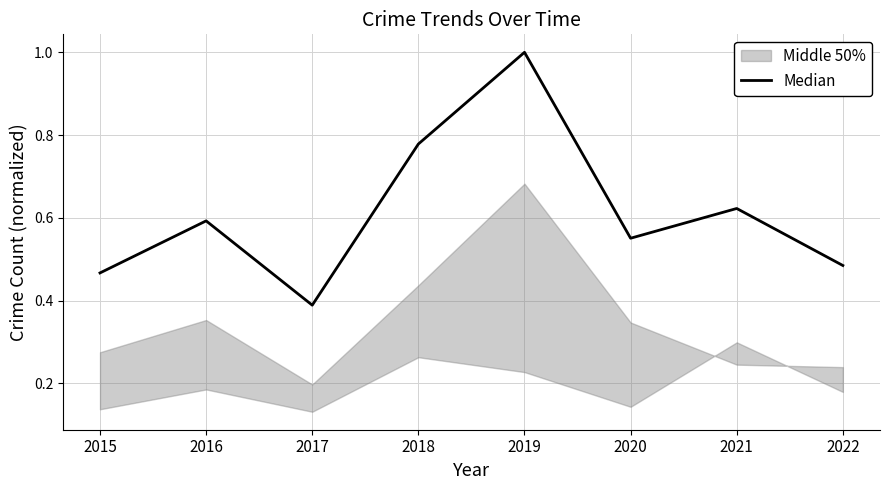

How many points are lower than both their immediate neighbors (excluding endpoints)?

2